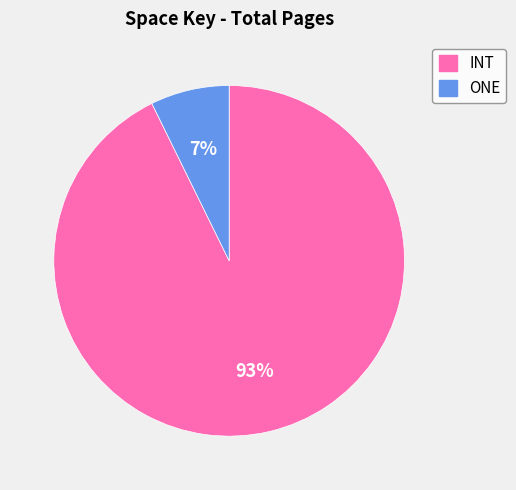

How many segments does this pie chart have?

2